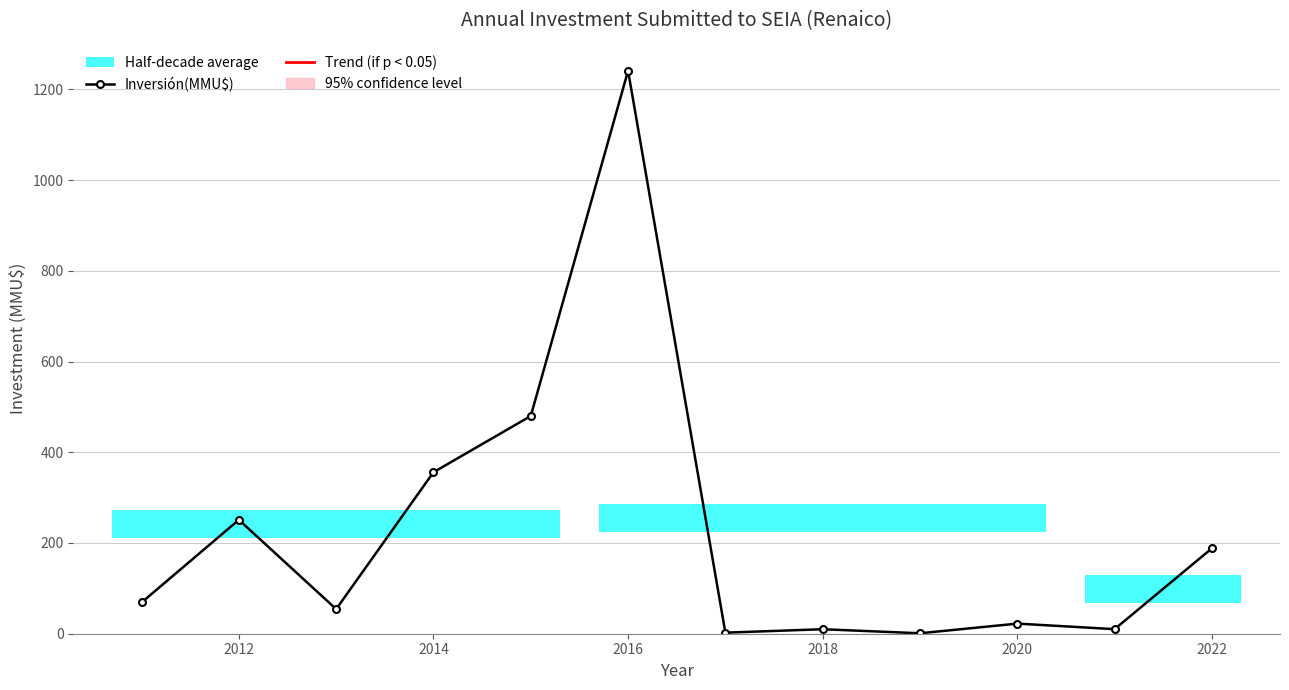

Reading right to left, transcribe all the data shown in this chart.

188.3	10.0	22.3	1.0	9.9	2.3	1241.0	480.0	356.0	54.2	251.1	68.8